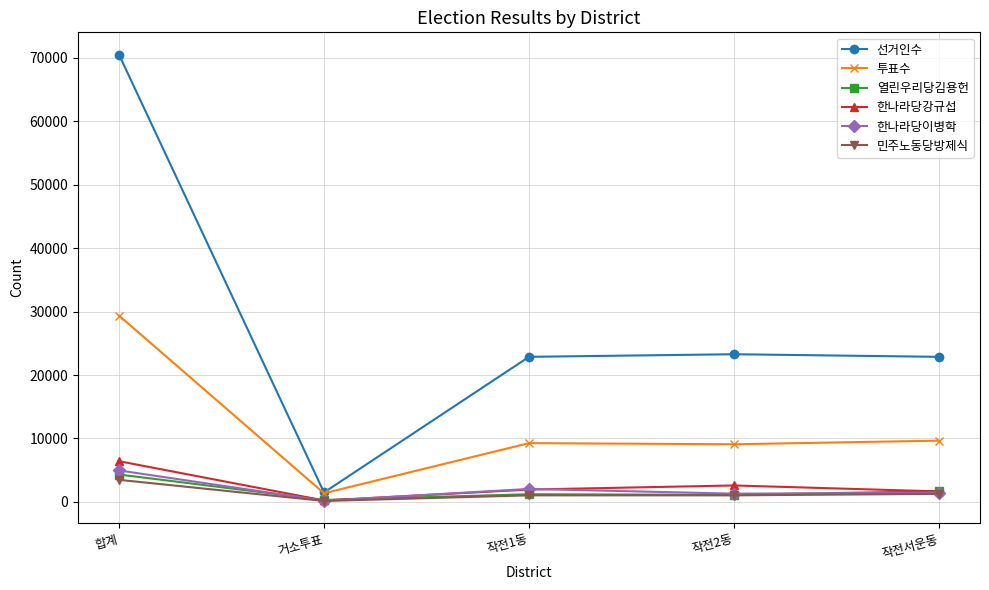

The value of 투표수 at 작전2동 is 9086. True or false?

True